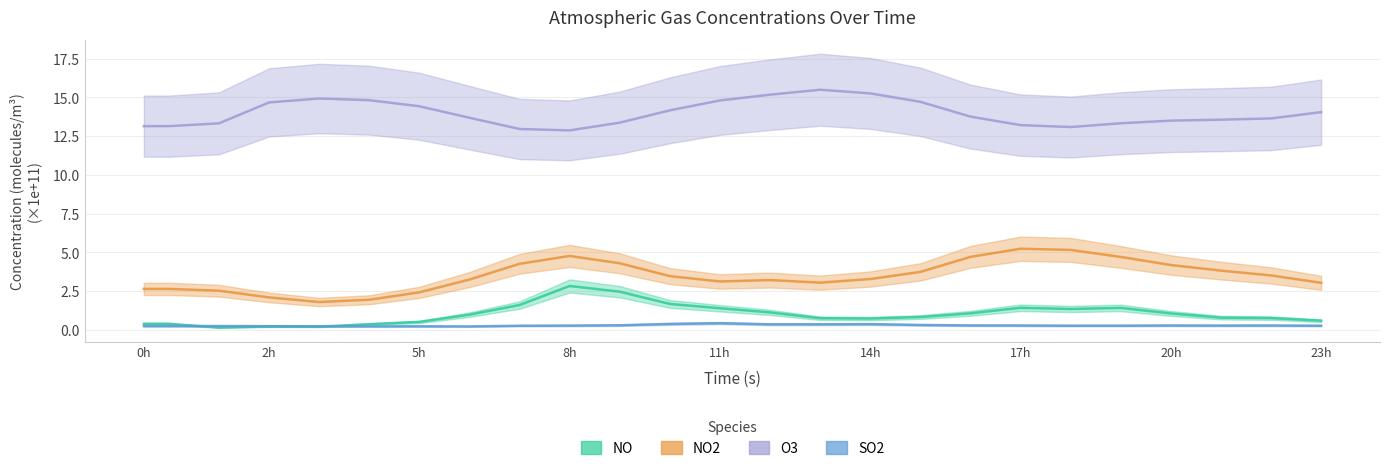

Reading left to right, what are all the values shown in this chart?

NO: 0.4	0.4	0.1	0.2	0.2	0.4	0.5	1.0	1.6	2.8	2.5	1.7	1.4	1.1	0.7	0.7	0.8	1.1	1.4	1.3	1.4	1.1	0.8	0.8	0.6
NO2: 2.6	2.6	2.5	2.1	1.8	1.9	2.4	3.2	4.3	4.8	4.3	3.5	3.1	3.2	3.0	3.3	3.7	4.7	5.2	5.2	4.7	4.2	3.8	3.5	3.0
O3: 13.1	13.1	13.3	14.7	14.9	14.8	14.4	13.7	13.0	12.9	13.4	14.2	14.8	15.2	15.5	15.3	14.7	13.8	13.2	13.1	13.3	13.5	13.6	13.6	14.0
SO2: 0.2	0.2	0.2	0.2	0.2	0.2	0.2	0.2	0.3	0.3	0.3	0.4	0.4	0.4	0.4	0.4	0.3	0.3	0.3	0.3	0.3	0.3	0.3	0.3	0.3